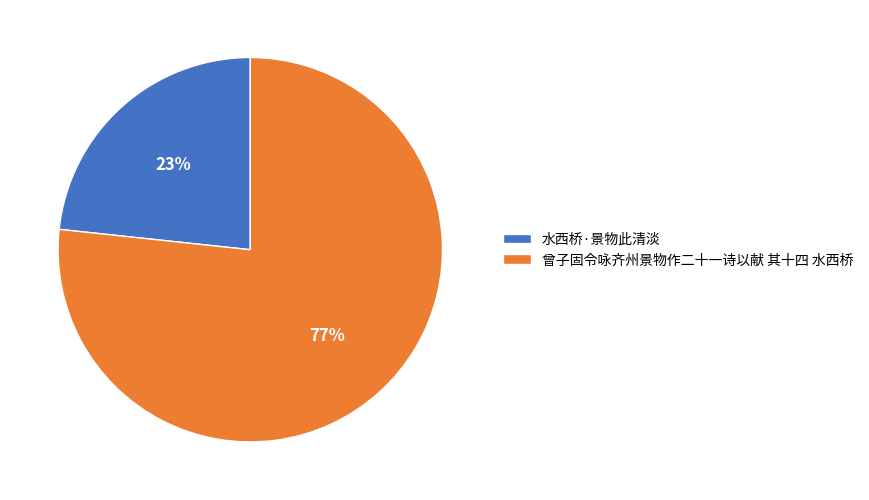

To the nearest percent, what is the combined percentage of 水西桥·景物此清淡 and 曾子固令咏齐州景物作二十一诗以献 其十四 水西桥?

100%